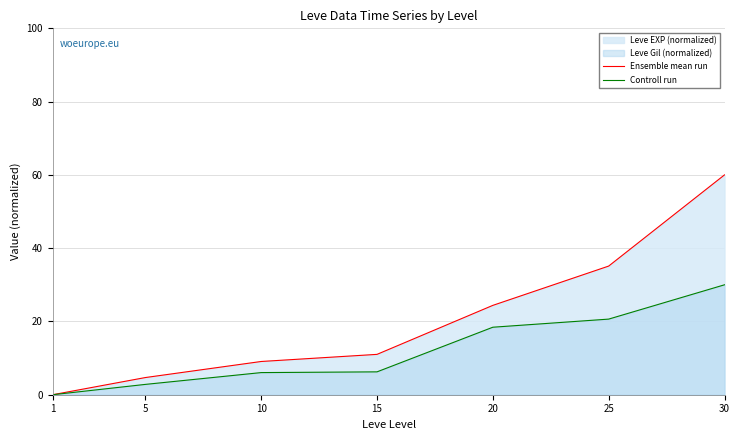

How many lines are shown in the chart?

2